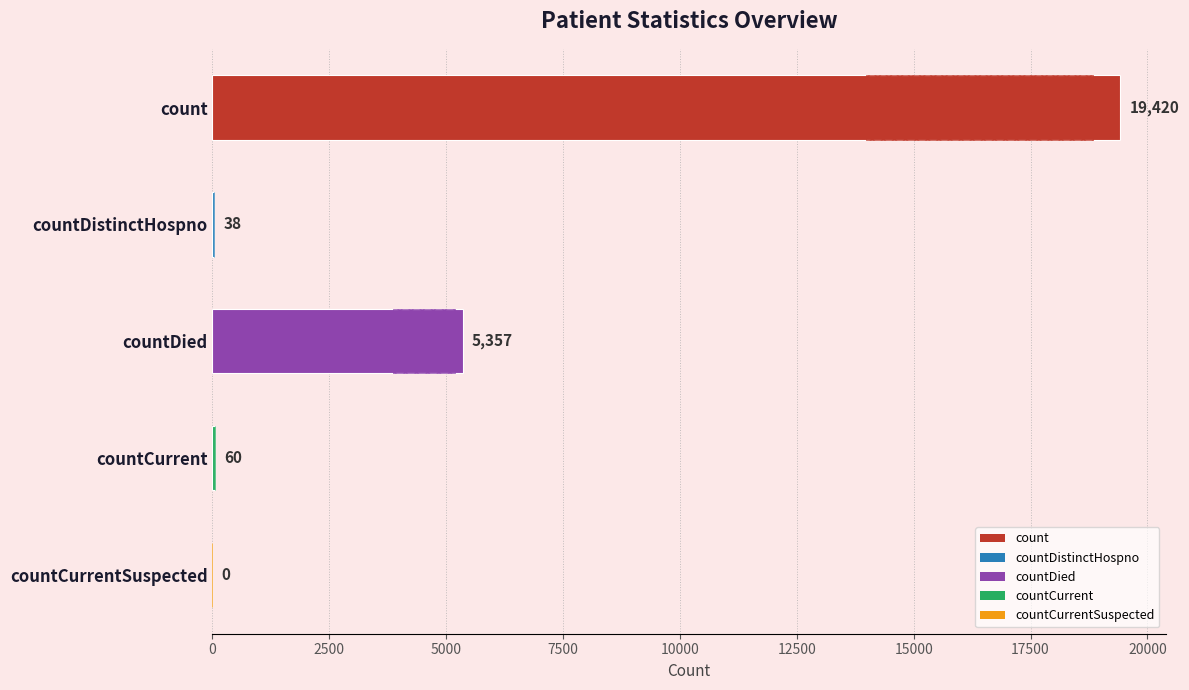

What is the average value?

4975